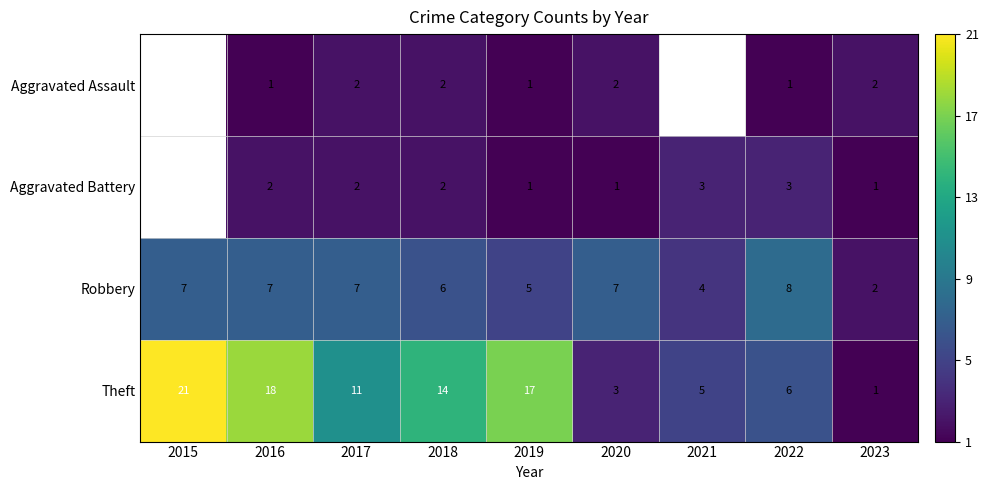

The Theft series shows 8.8 at 2018. True or false?

False